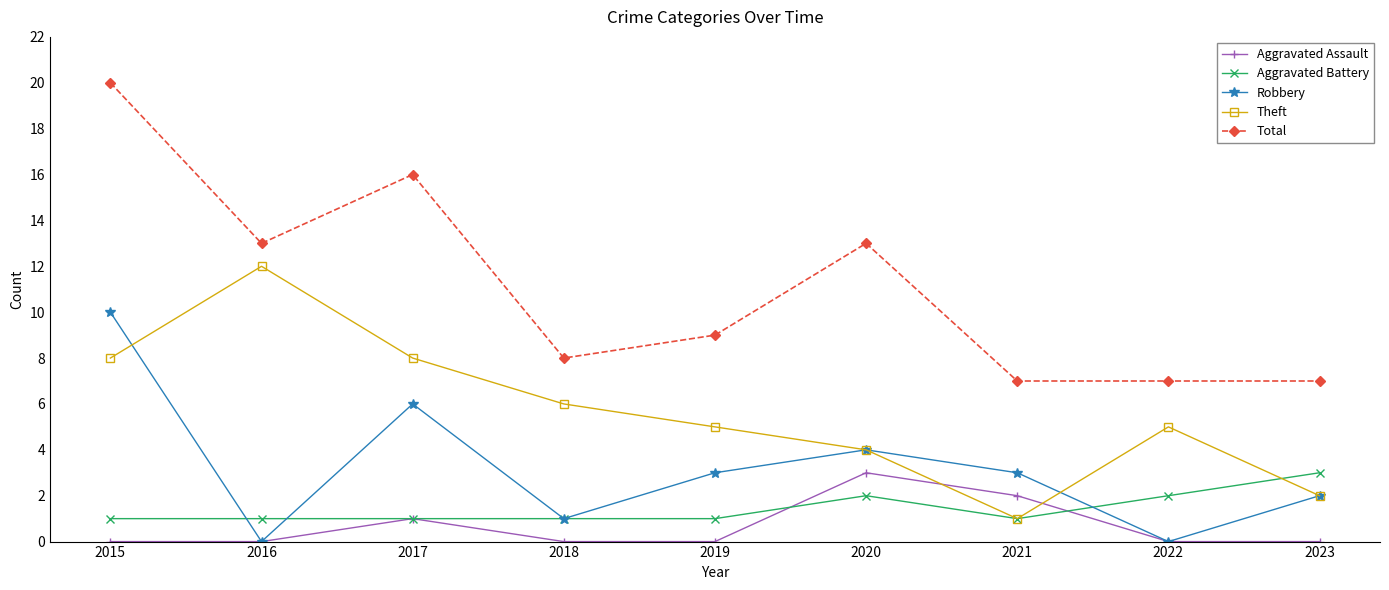

True or false: Aggravated Assault has a value of 1 at 2022.

False